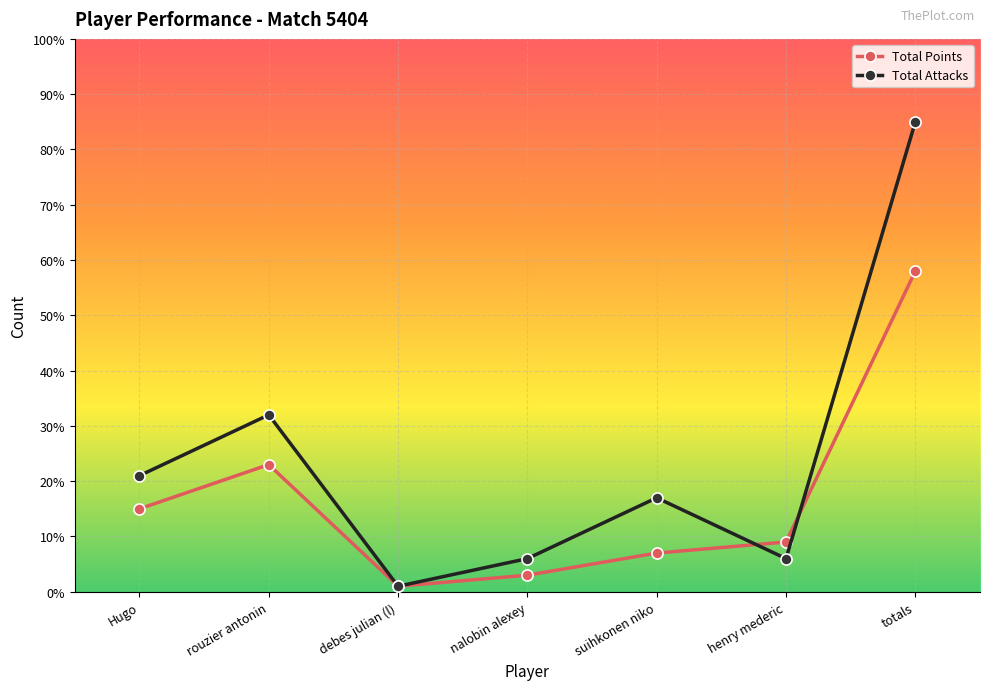

What is the highest value of the Total Attacks series?

85